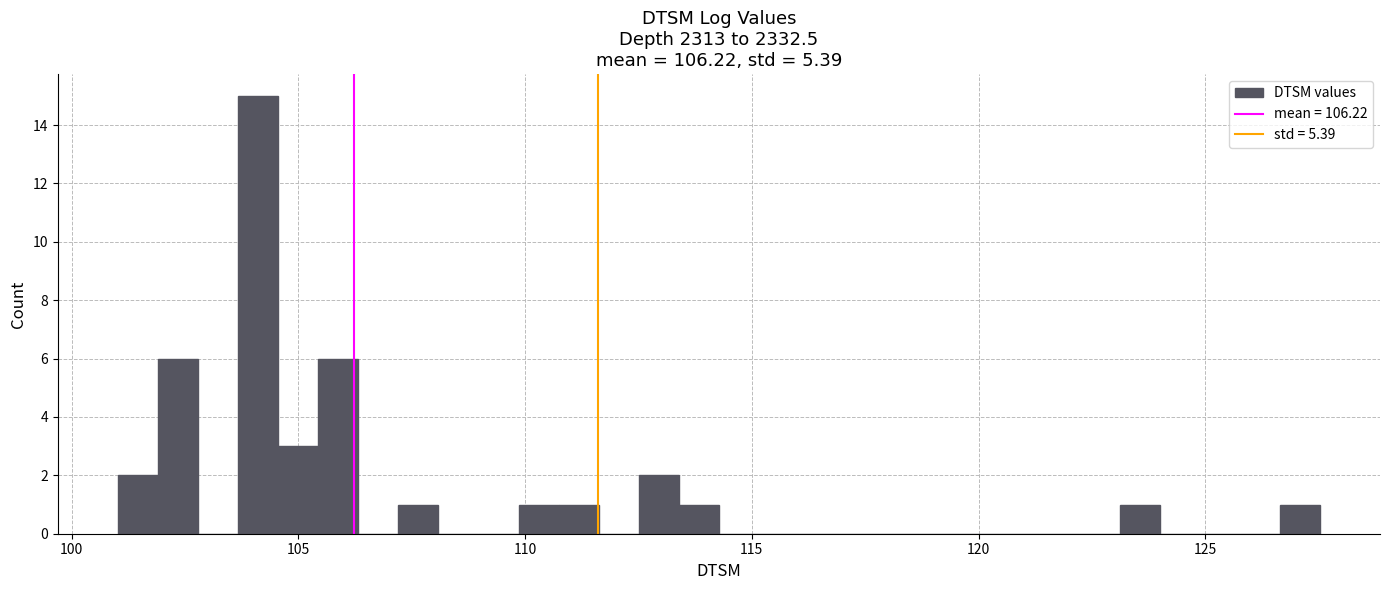

Read against the x-axis, roughly where is the centre of the tallest bar?

104.0